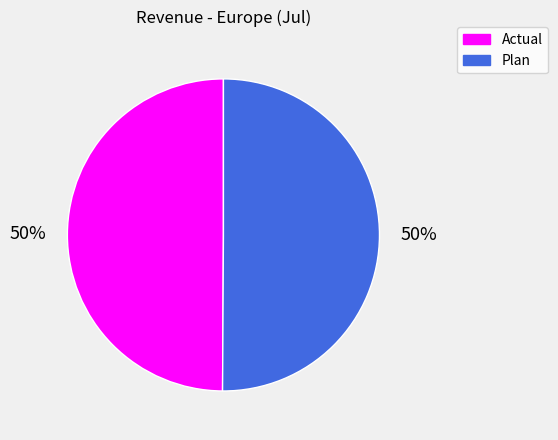

Approximately how many times larger is the value at Actual compared to Plan?

1.0